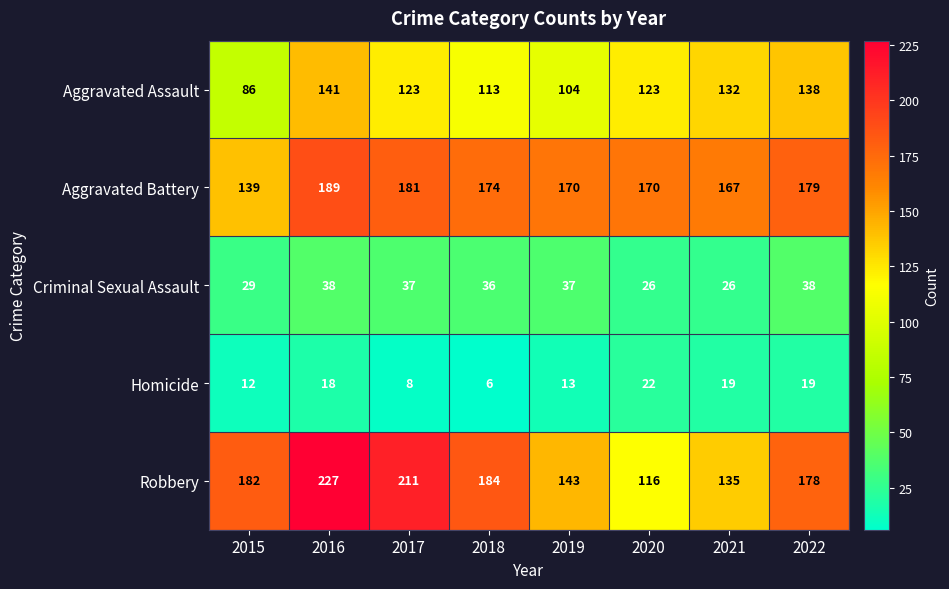

Which category has the lowest value across all series?

2018